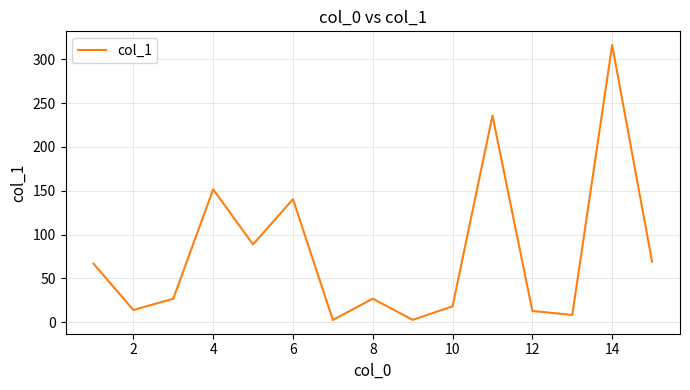

What is the maximum value shown in the chart?

316.1